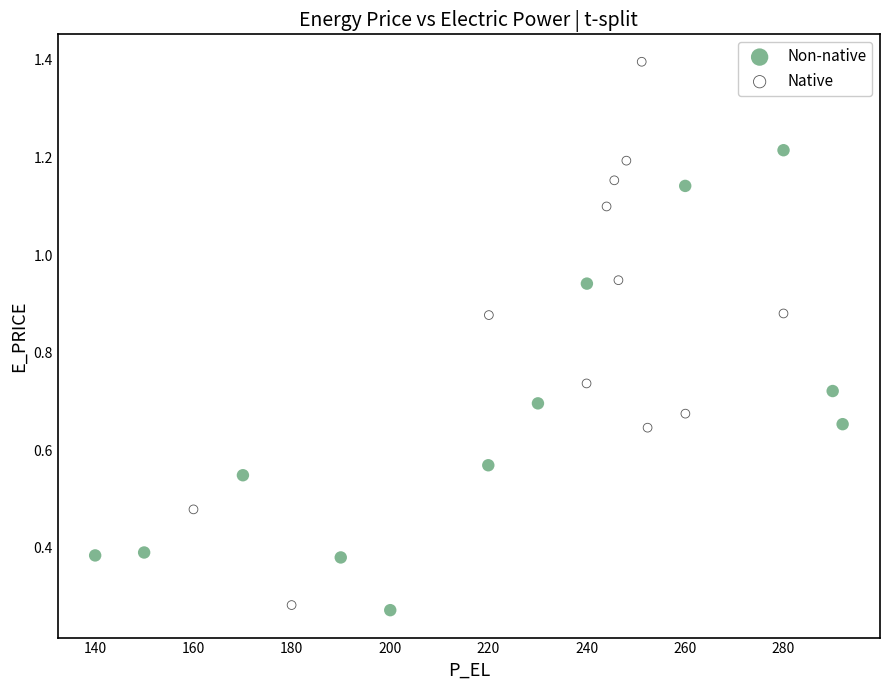

Which series contains the highest Y value?

Native